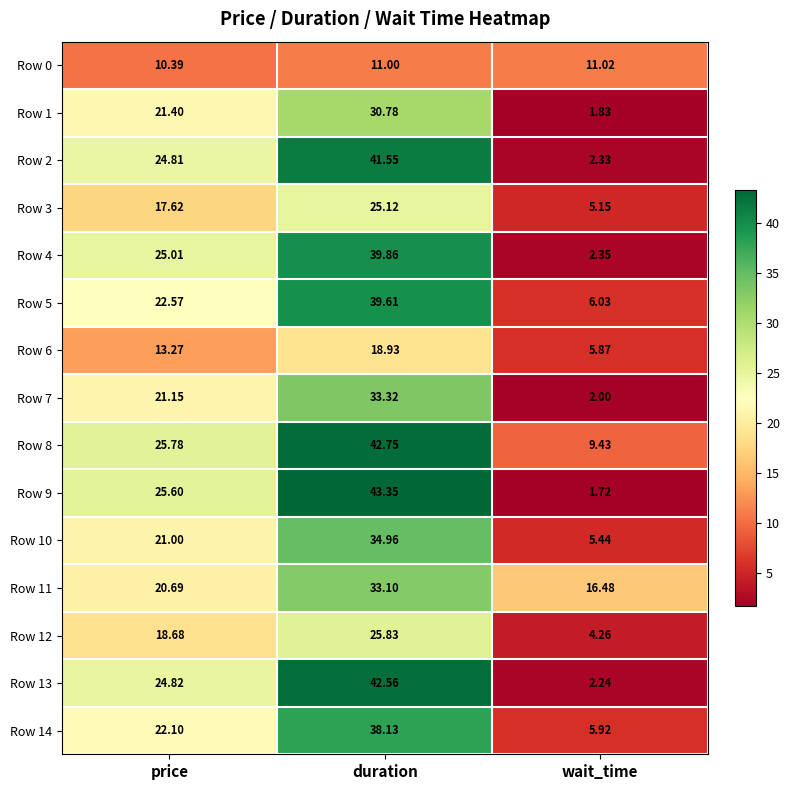

At which label does Row 1 first exceed 21?

price